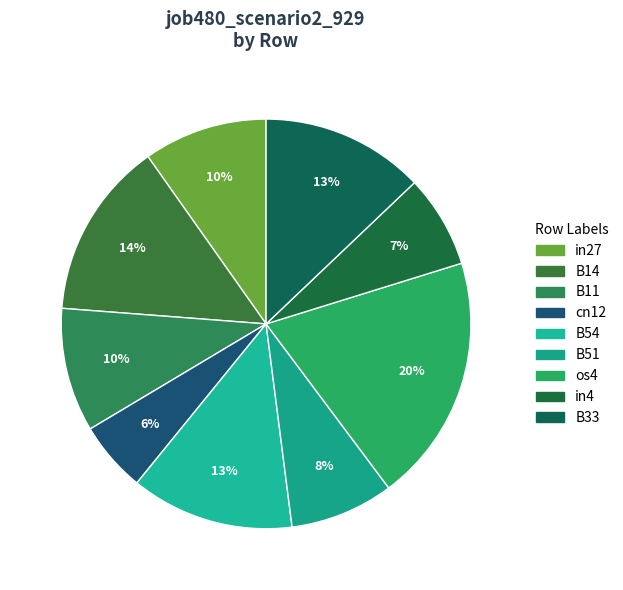

Does any single category account for the majority?

No